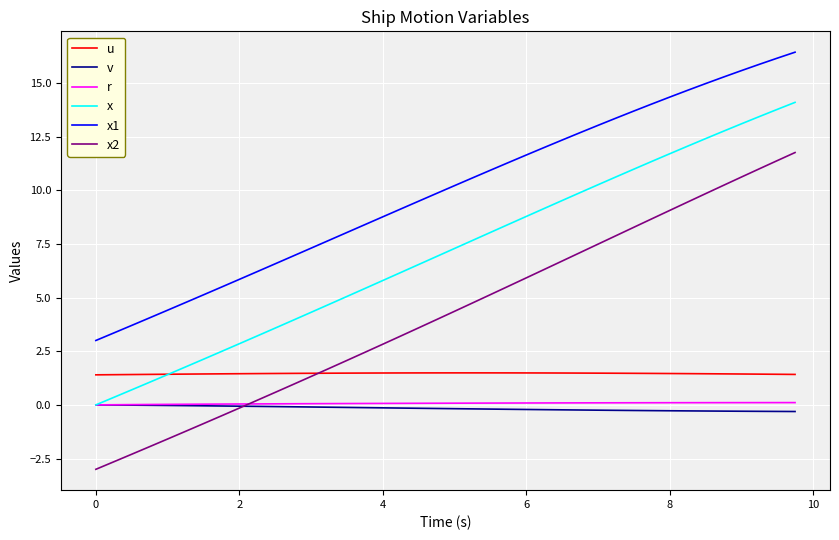

Which series has the largest total across all categories?

x1